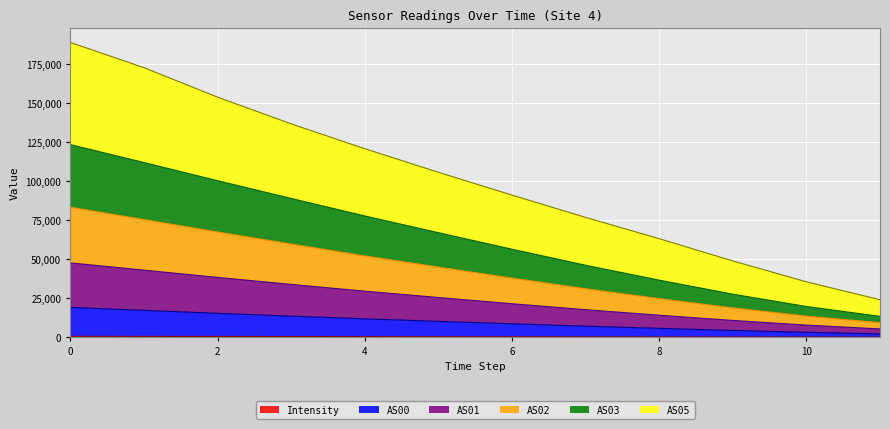

True or false: AS00 has more than 1 interior local peaks.

False